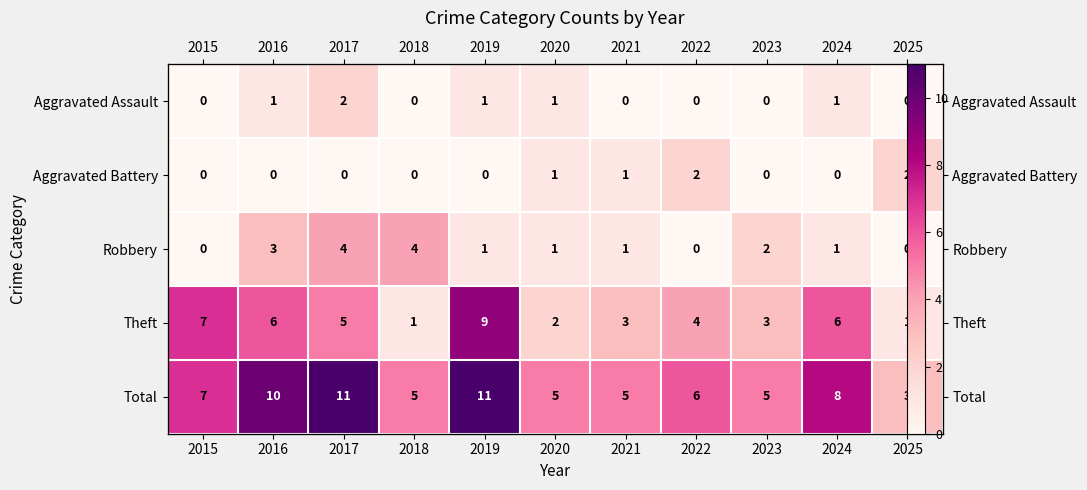

The Theft series shows 7 at 2015. True or false?

True